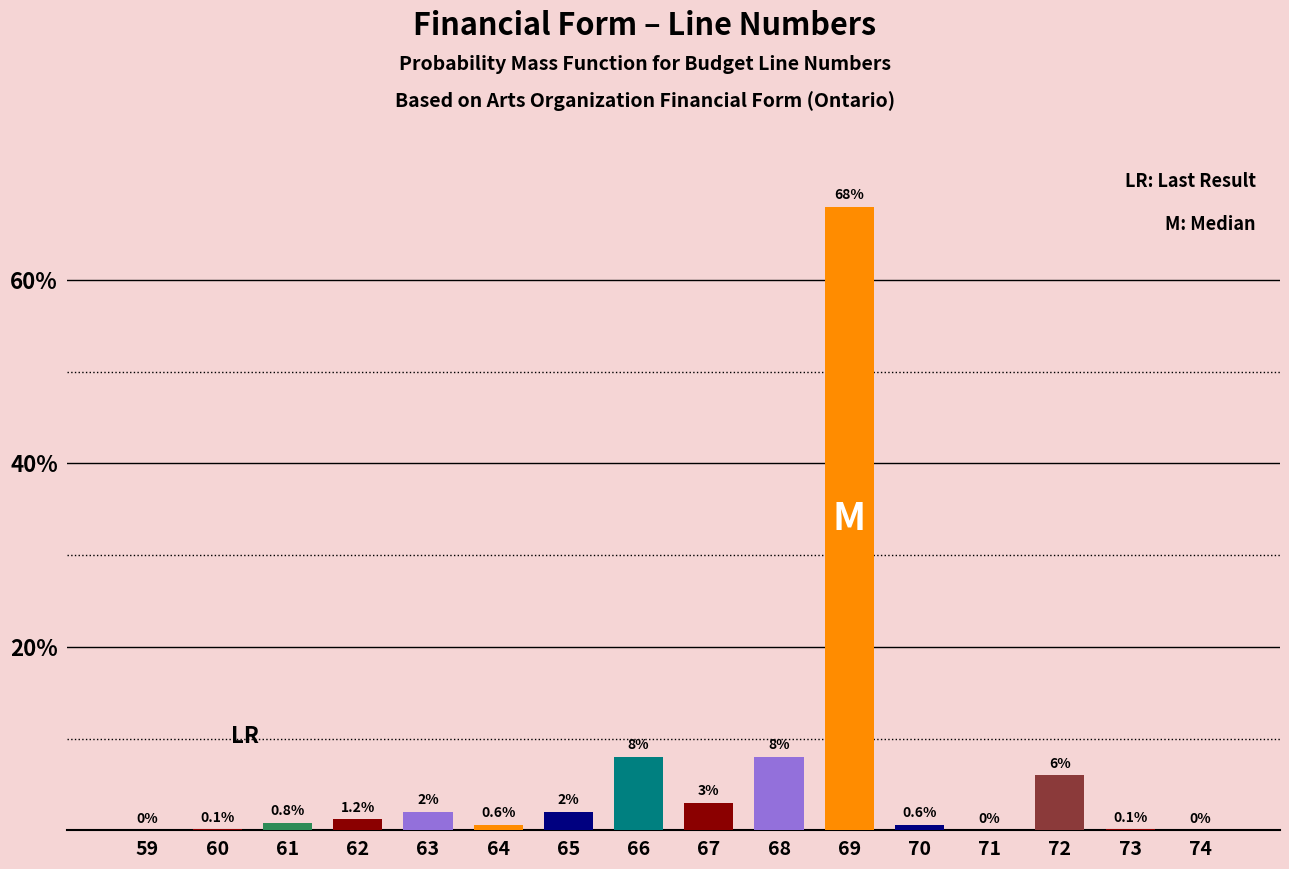

Reading left to right, what are all the values shown in this chart?

59=0.0	60=0.1	61=0.8	62=1.2	63=2.0	64=0.6	65=2.0	66=8.0	67=3.0	68=8.0	69=68.0	70=0.6	71=0.0	72=6.0	73=0.1	74=0.0